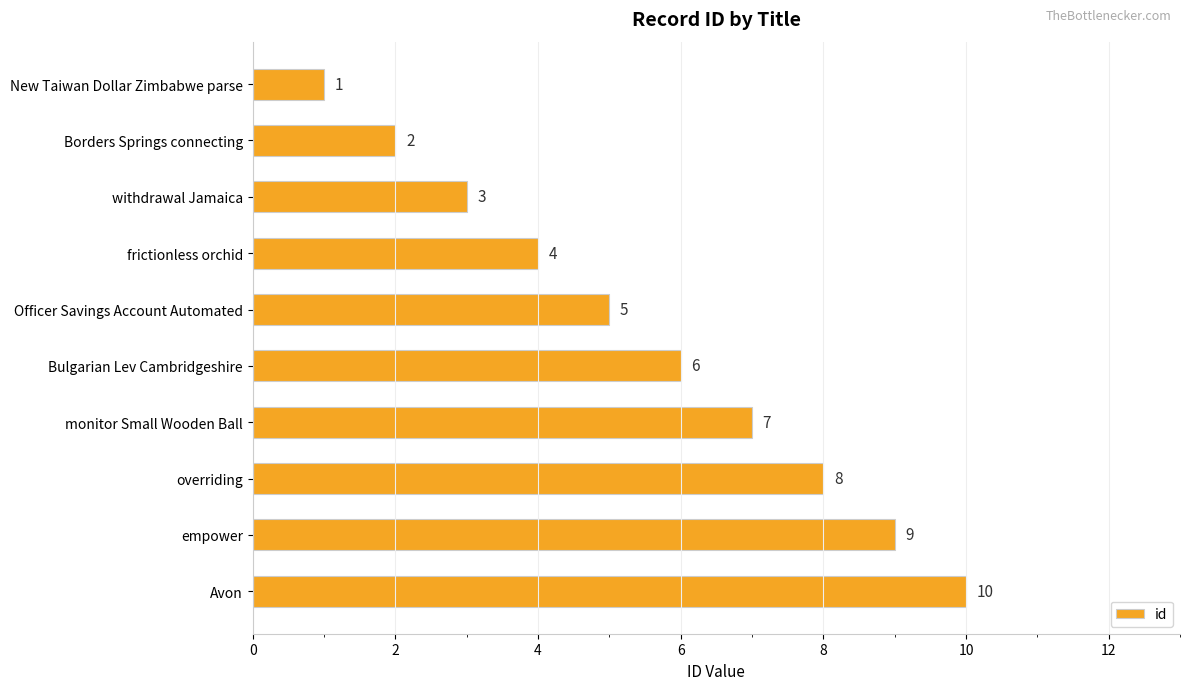

At which label is the value closest to 5?

Officer Savings Account Automated